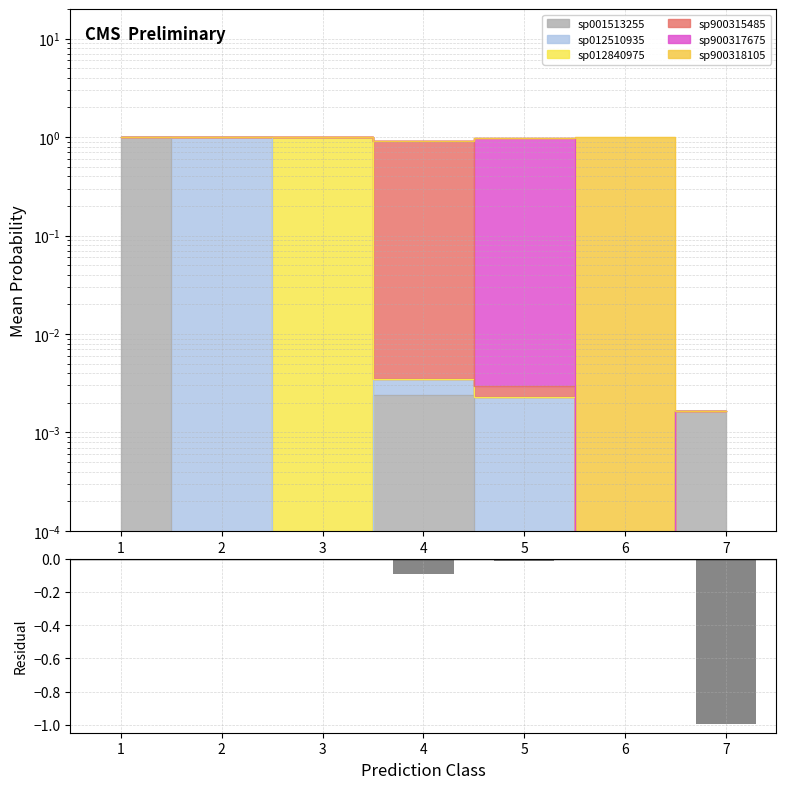

List the labels in order of value, smallest first.

7, 4, 5, 2, 6, 3, 1